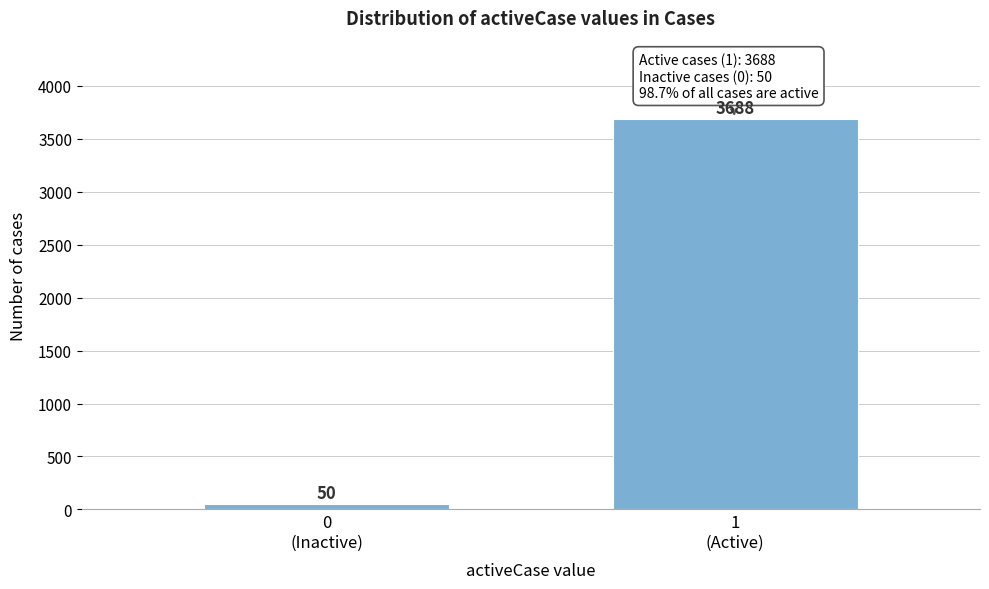

Reading left to right, transcribe all the data shown in this chart.

50	3688